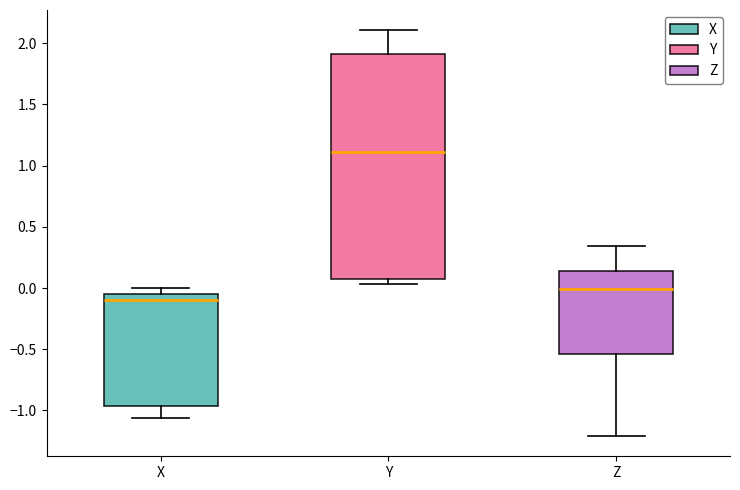

Reading left to right, transcribe this box plot: for each box, give where its median line is, the range the box spans, and where its two whiskers end, as read against the y-axis. The values are not printed on the chart, so give them approximately, as read against the axis.

X: median -0.10, box -0.95 to -0.05, whiskers -1.05 to 0.00
Y: median 1.10, box 0.10 to 1.90, whiskers 0.05 to 2.10
Z: median 0.00, box -0.55 to 0.15, whiskers -1.20 to 0.35